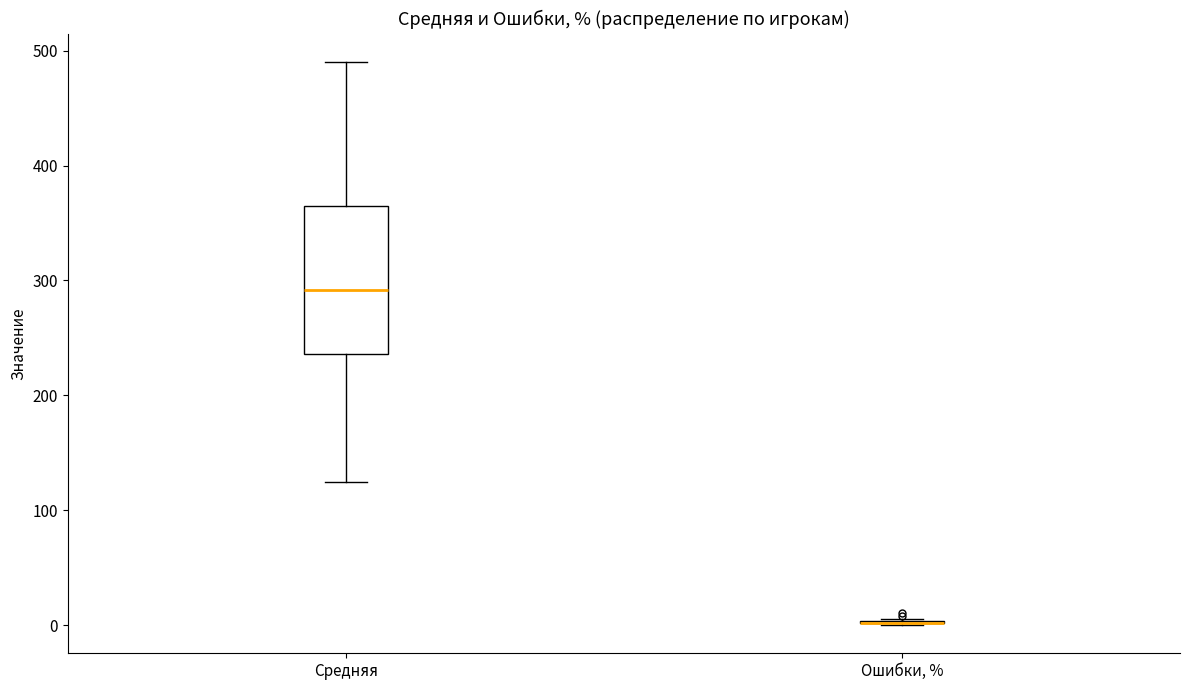

Reading left to right, read every box against the y-axis: the position of its median line, the range the box covers, and the ends of its whiskers. The values are not printed on the chart, so give them approximately, as read against the axis.

Средняя: median 290, box 240 to 360, whiskers 120 to 490
Ошибки, %: box collapsed to a line at 0, whiskers 0 to 10